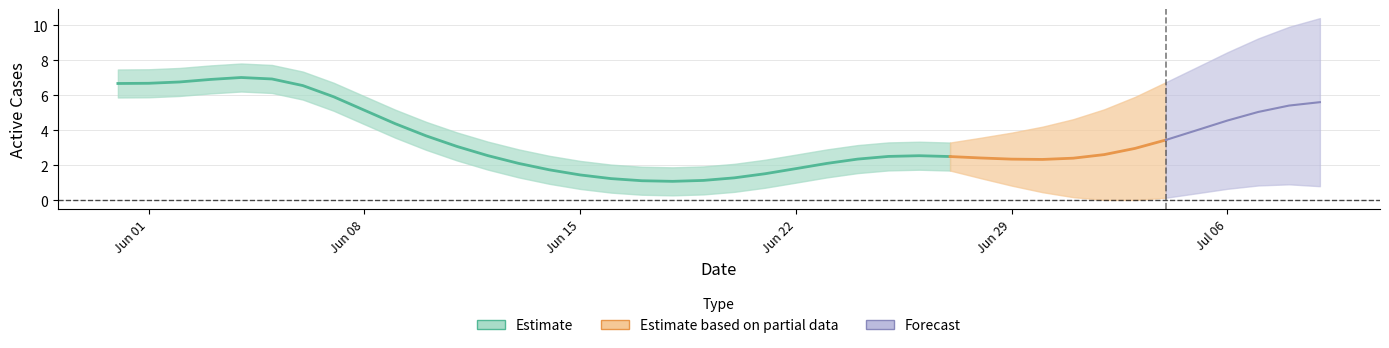

True or false: GR has a value of 2 at 2020-06-02.

False